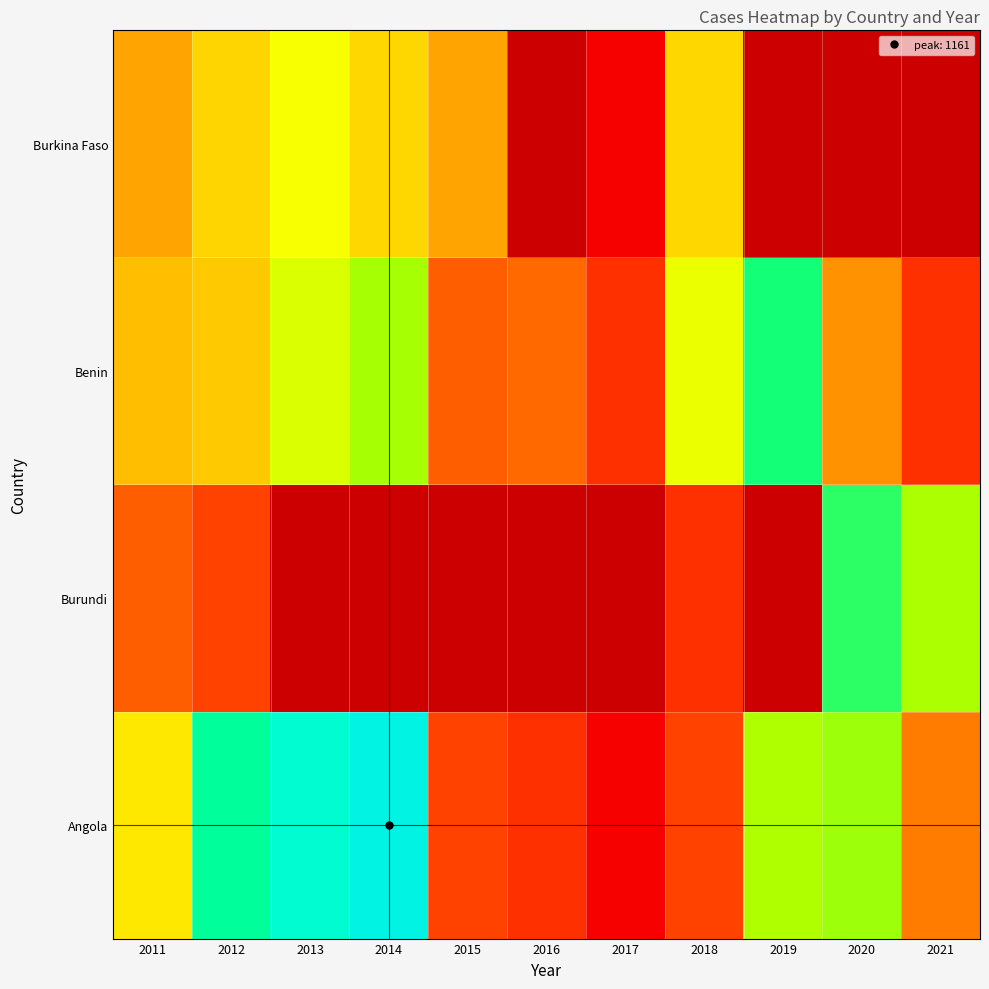

At which category does the chart reach its peak across all series?

2014